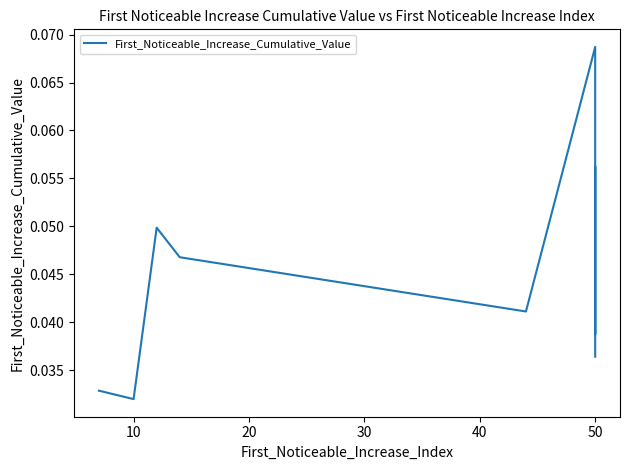

How many points are lower than both their immediate neighbors (excluding endpoints)?

3